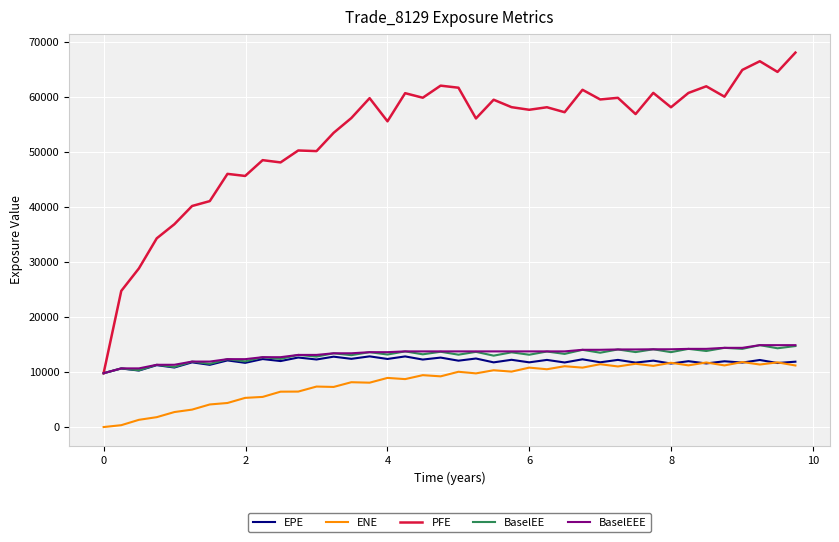

How many distinct data groups are displayed?

5